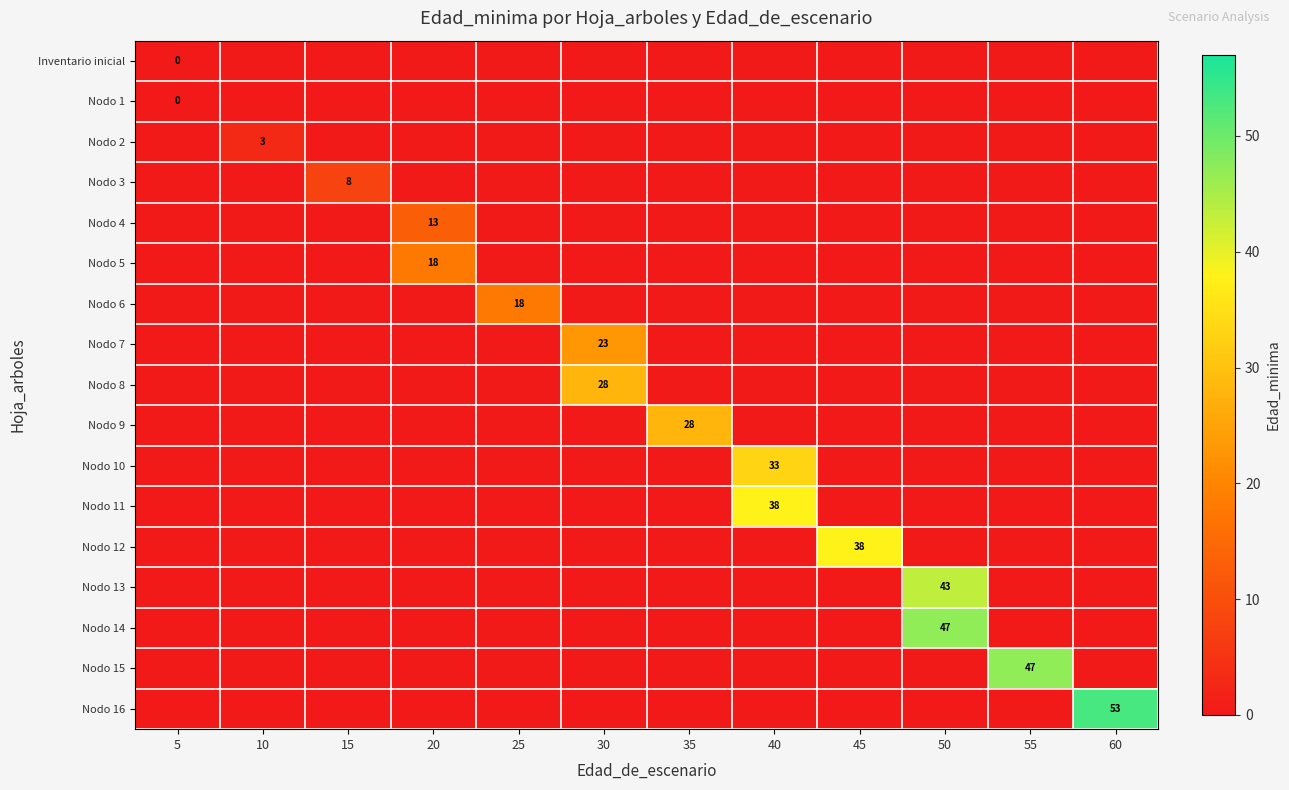

The Nodo 5 series shows -8 at 45. True or false?

False